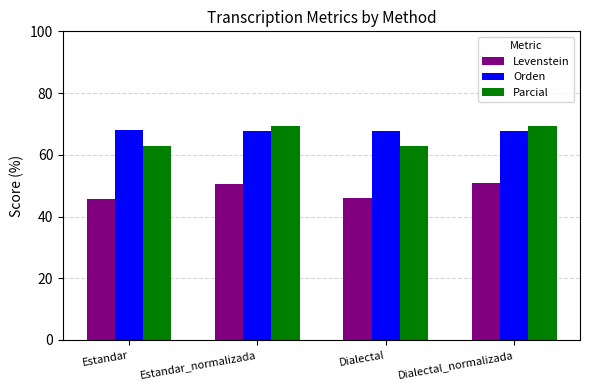

What is the minimum value shown in the chart?

45.8